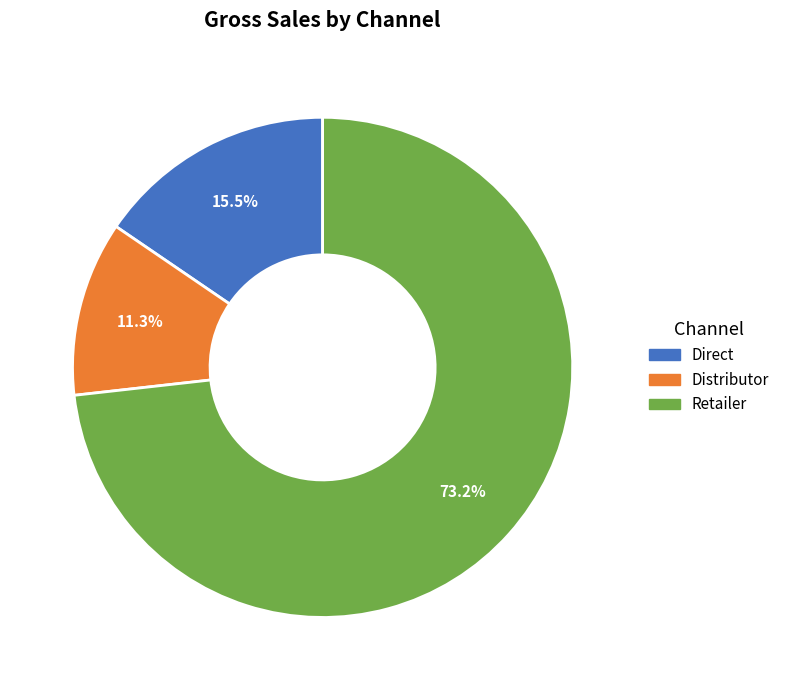

How many segments does this pie chart have?

3